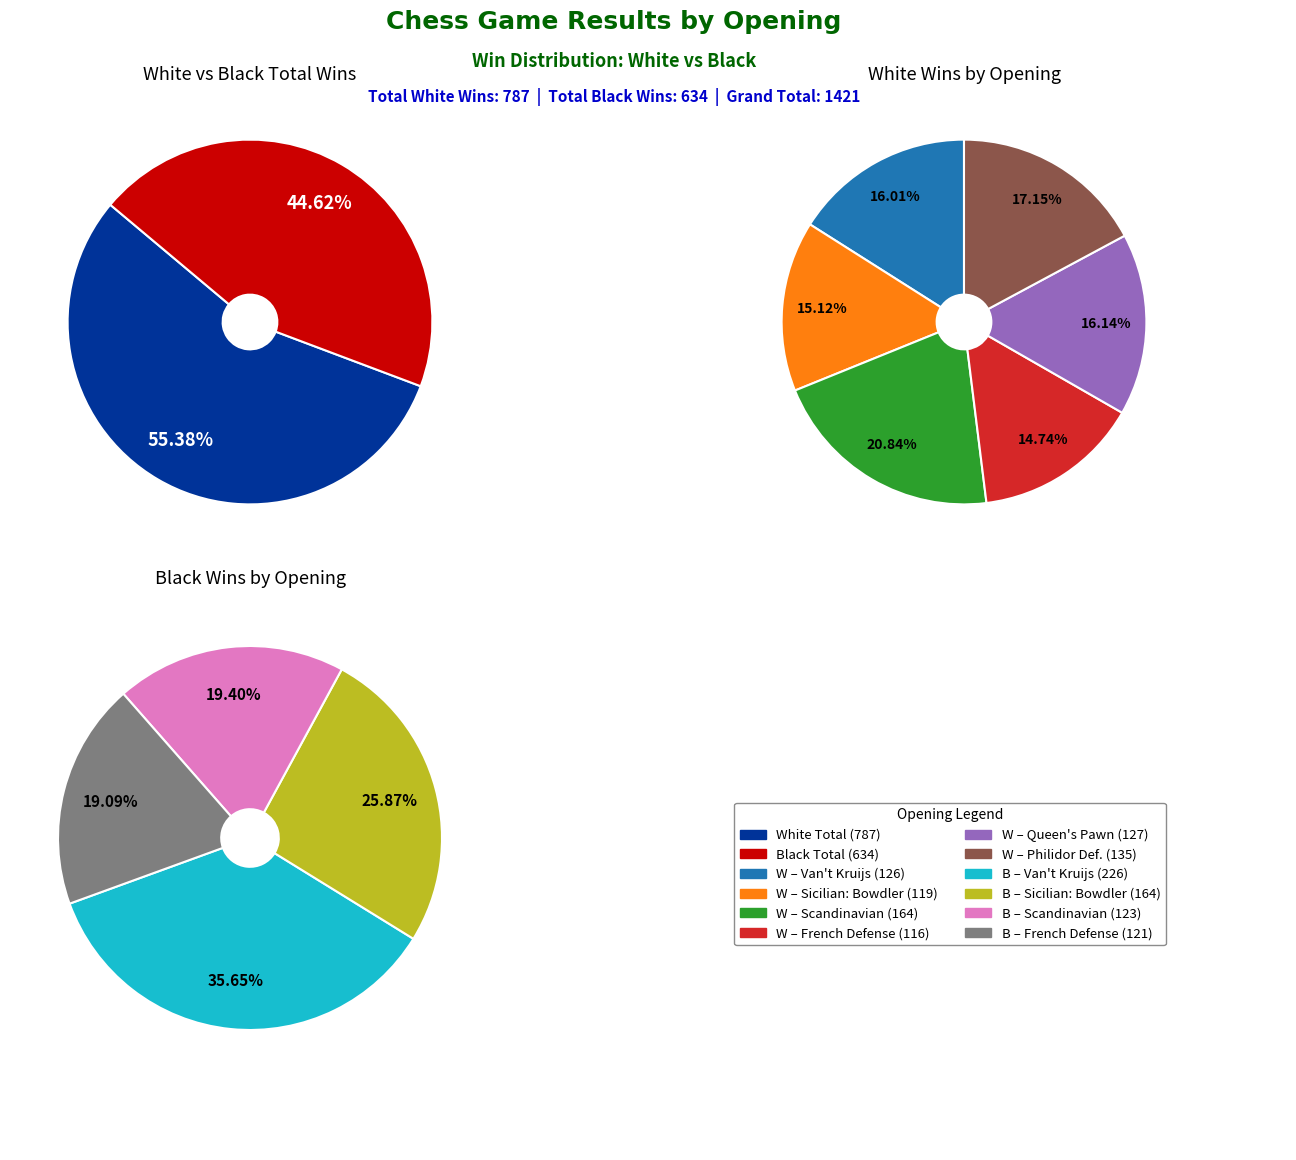

Count the number of slices in the pie.

6